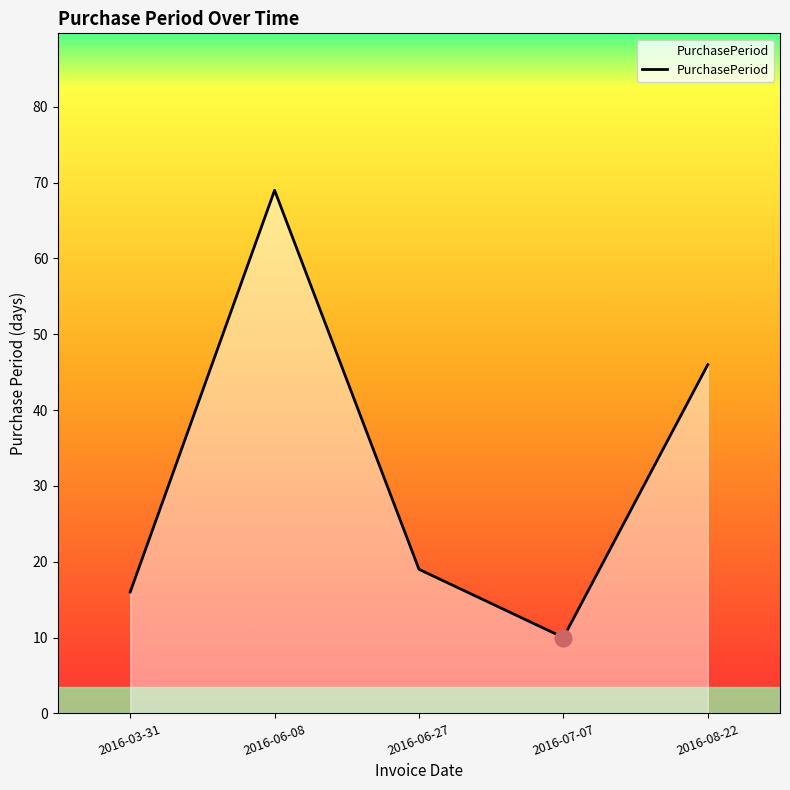

List the labels in order of value, smallest first.

2016-07-07, 2016-03-31, 2016-06-27, 2016-08-22, 2016-06-08